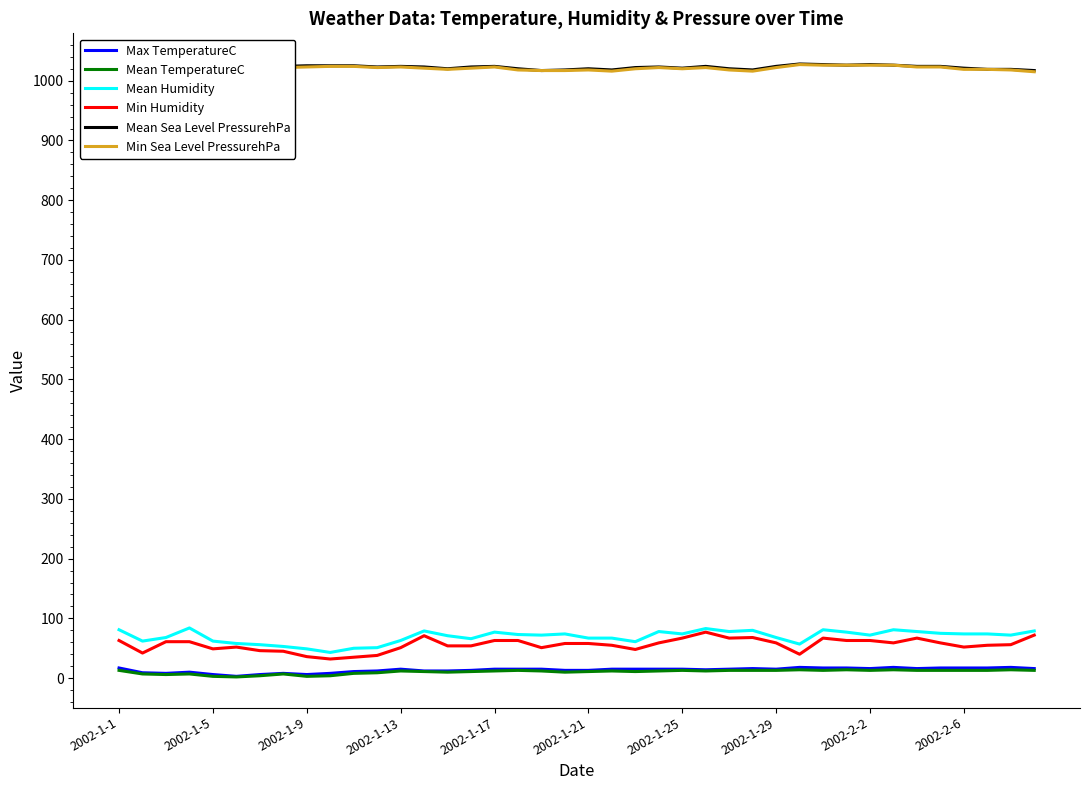

What is the maximum value for Mean Humidity?

84